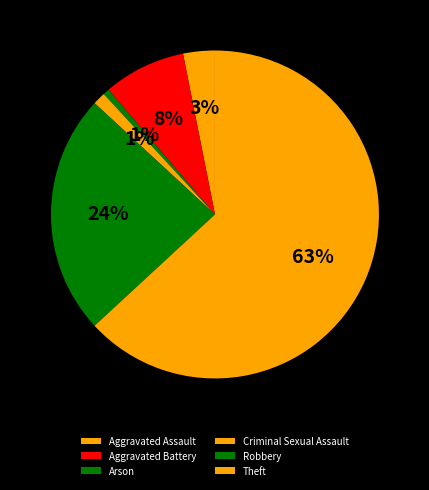

How many slices are in this pie chart?

6